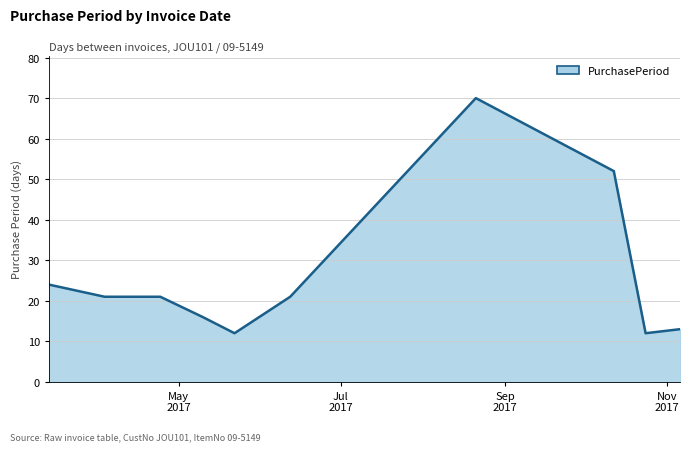

What is the maximum value shown in the chart?

70